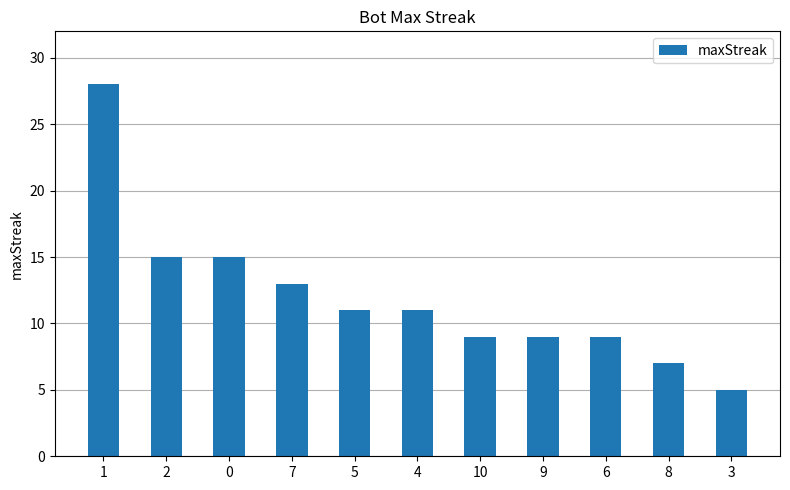

What is the average value?

12